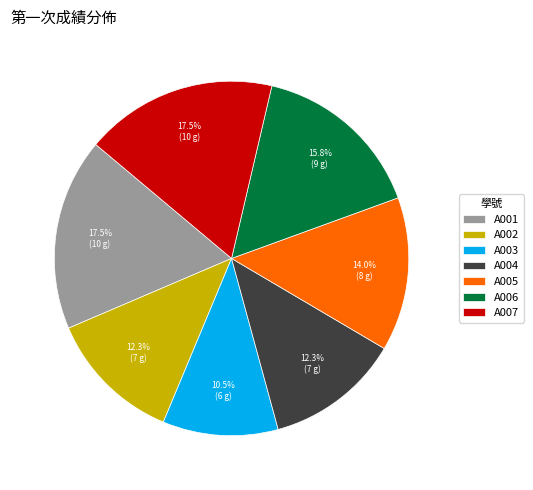

Between A006 and A003, which is larger?

A006